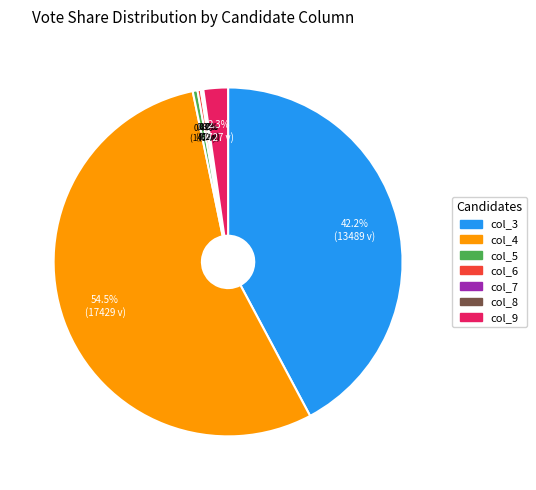

Does any single category account for the majority?

Yes